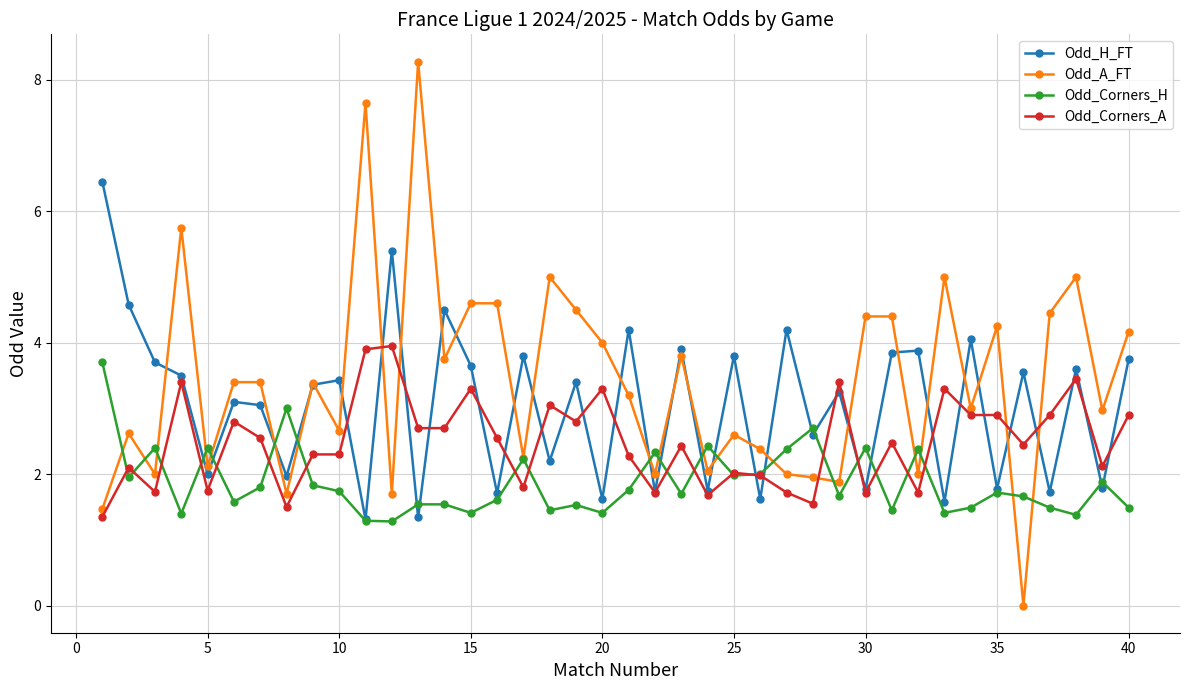

True or false: Odd_H_FT has more than 2 points higher than both neighbors.

True